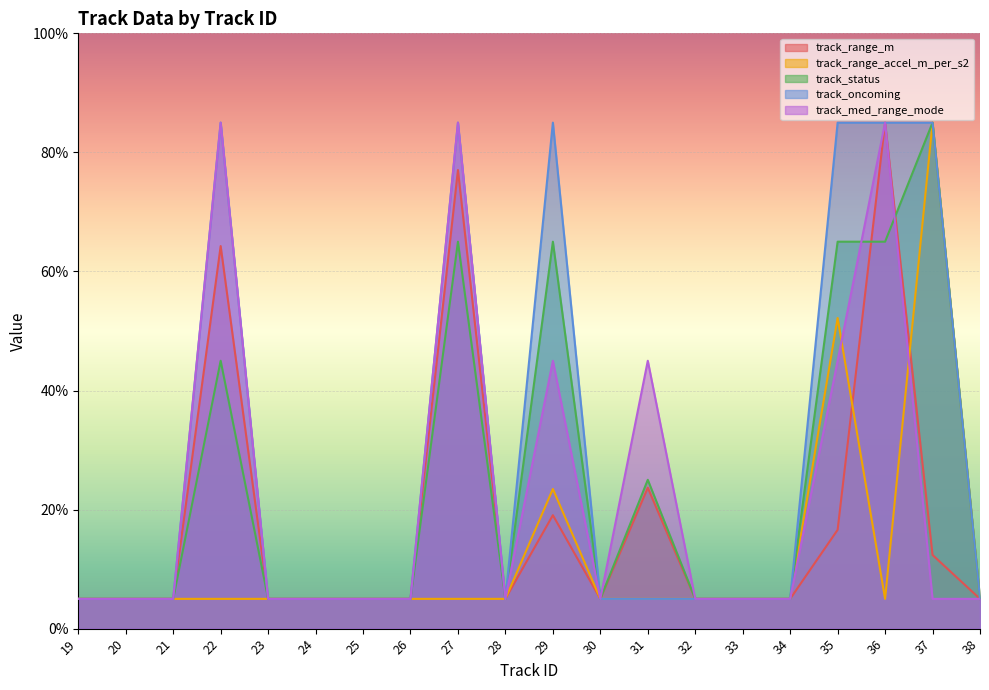

True or false: track_status has a value of 5.0 at 21.

True